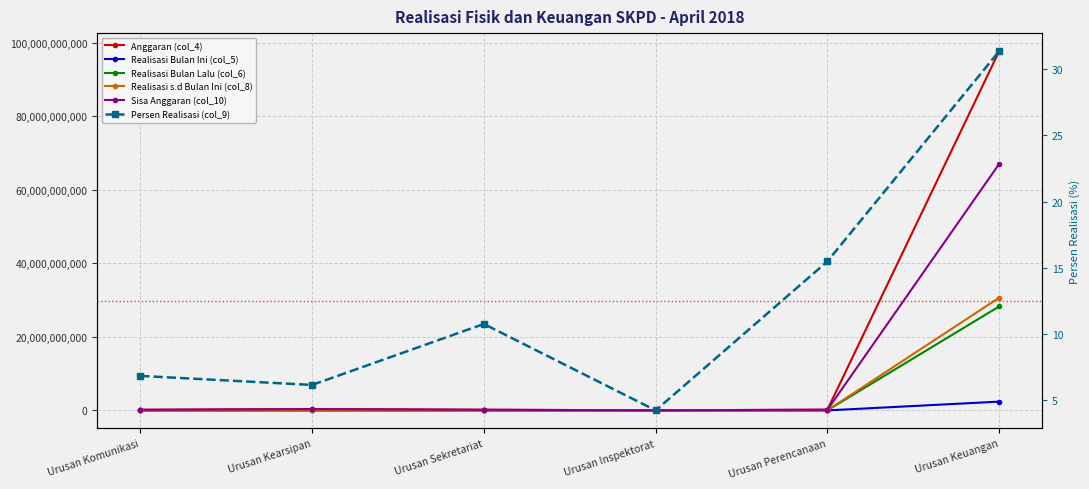

Which series has the largest range (max minus min)?

Anggaran (col_4)